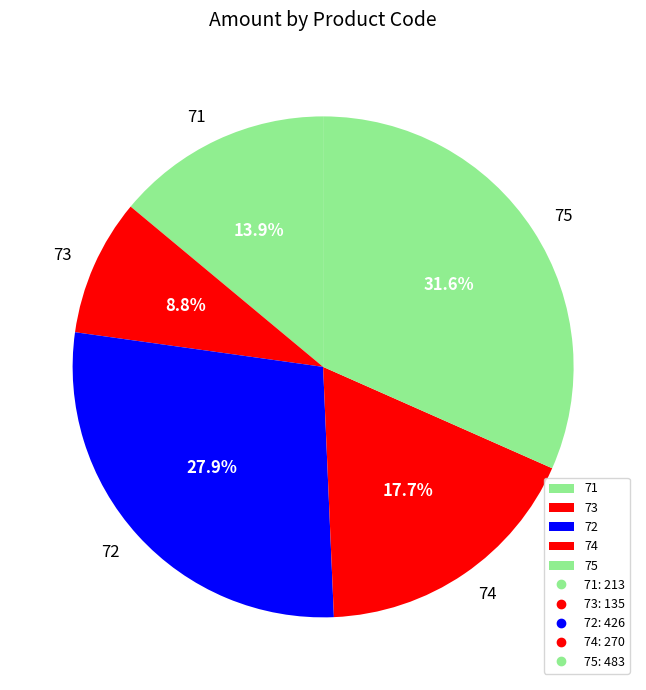

To the nearest percent, what percentage of the pie is 73?

9%